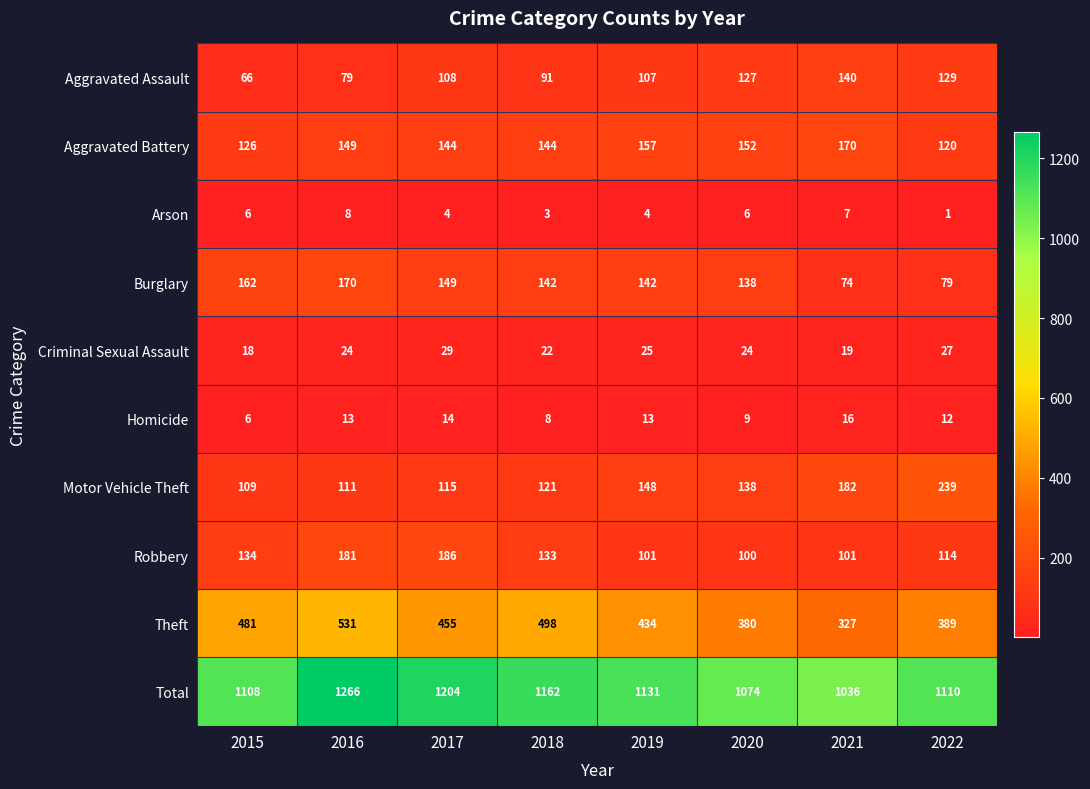

The Motor Vehicle Theft series shows 98 at 2021. True or false?

False